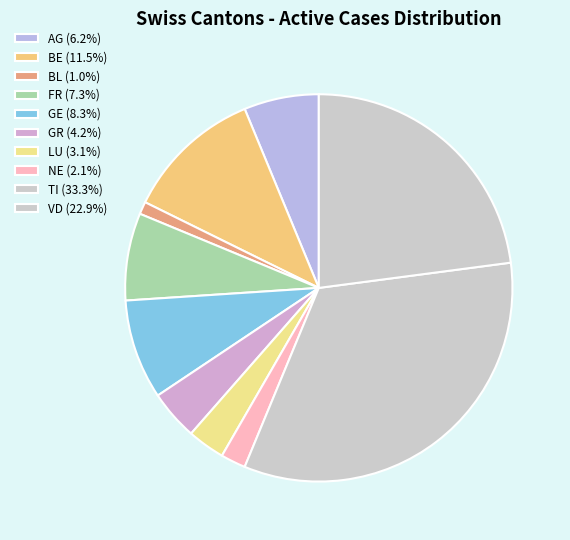

Does any single category account for the majority?

No